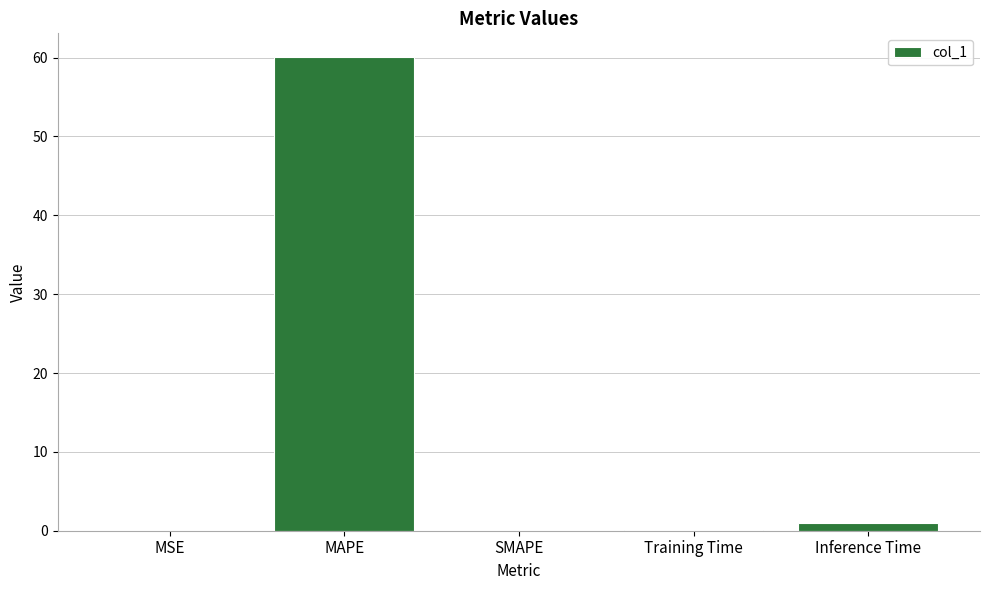

The chart shows a value of 60.1 at MAPE. True or false?

True